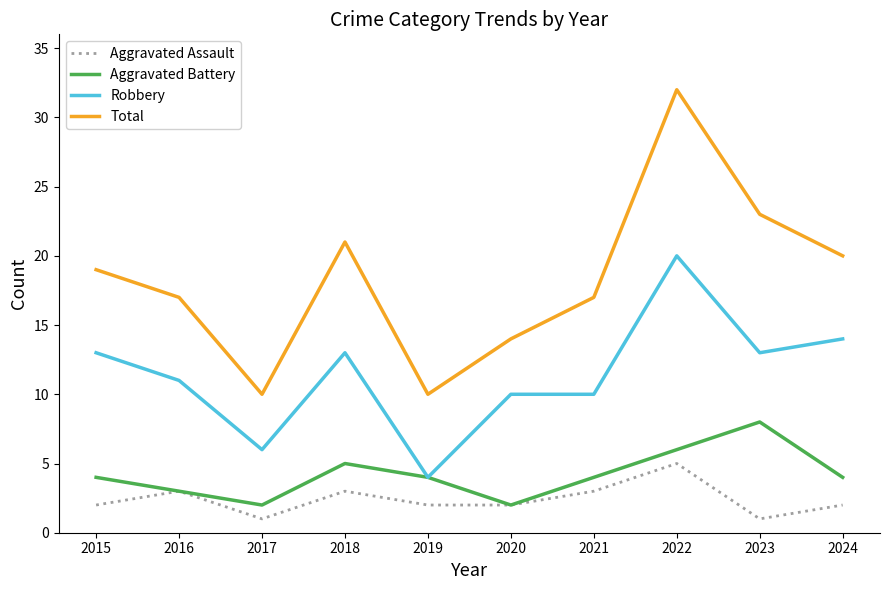

Count the Aggravated Battery values in the range 3 to 5.

6